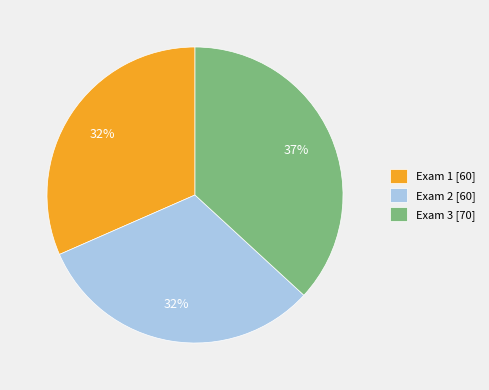

Combined, do Exam 1 [60] and Exam 2 [60] account for over 50%?

Yes